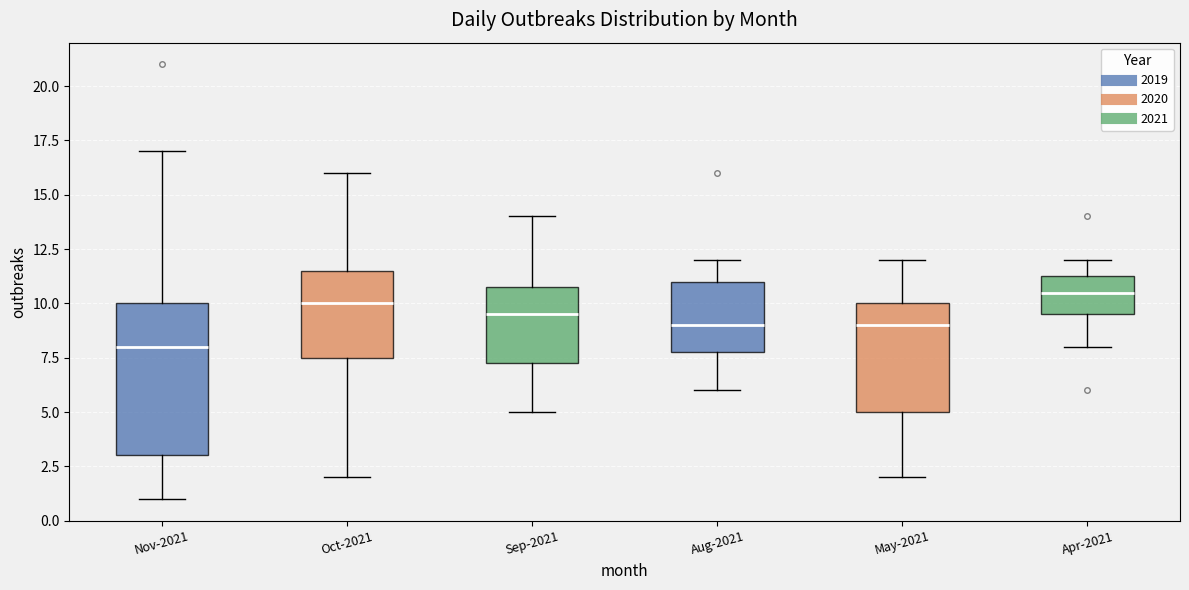

Reading left to right, read every box against the y-axis: the position of its median line, the range the box covers, and the ends of its whiskers. The values are not printed on the chart, so give them approximately, as read against the axis.

Nov-2021: median 8.0, box 3.0 to 10.0, whiskers 1.0 to 17.0
Oct-2021: median 10.0, box 7.5 to 11.5, whiskers 2.0 to 16.0
Sep-2021: median 9.5, box 7.5 to 11.0, whiskers 5.0 to 14.0
Aug-2021: median 9.0, box 8.0 to 11.0, whiskers 6.0 to 12.0
May-2021: median 9.0, box 5.0 to 10.0, whiskers 2.0 to 12.0
Apr-2021: median 10.5, box 9.5 to 11.5, whiskers 8.0 to 12.0